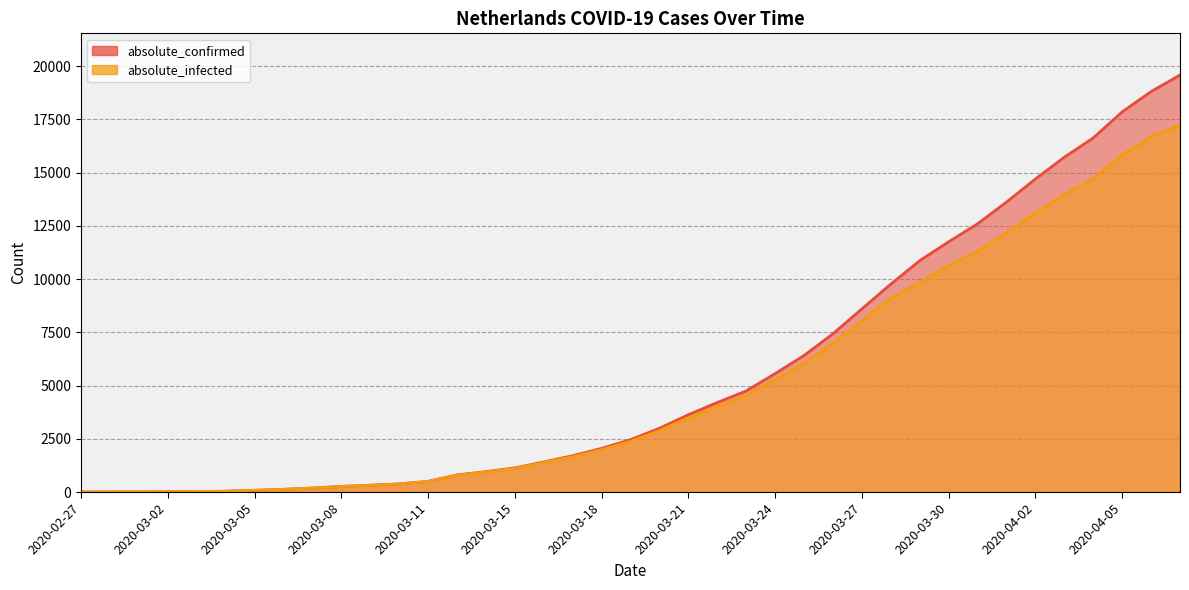

What is the label of the 23rd point from the right?

2020-03-16